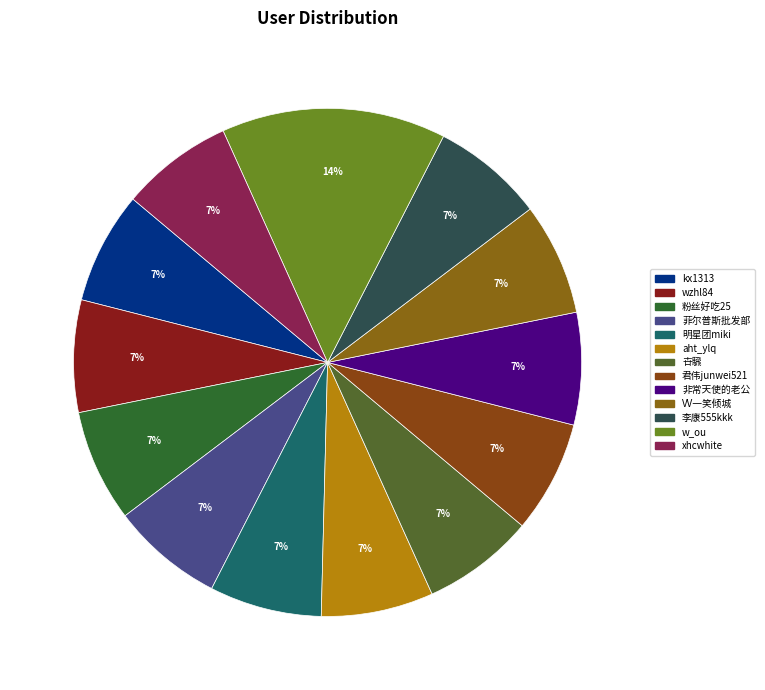

How many segments does this pie chart have?

13